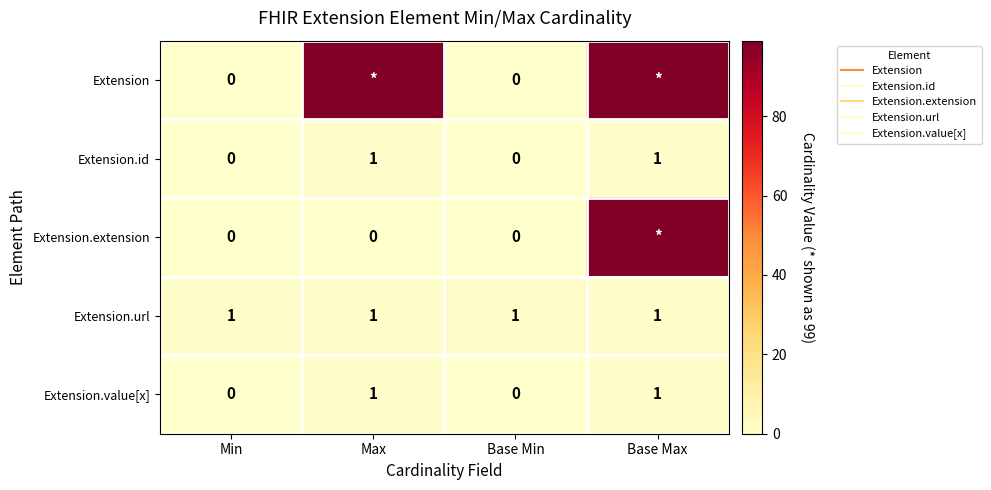

What is the difference between the highest and lowest values at Base Min?

1